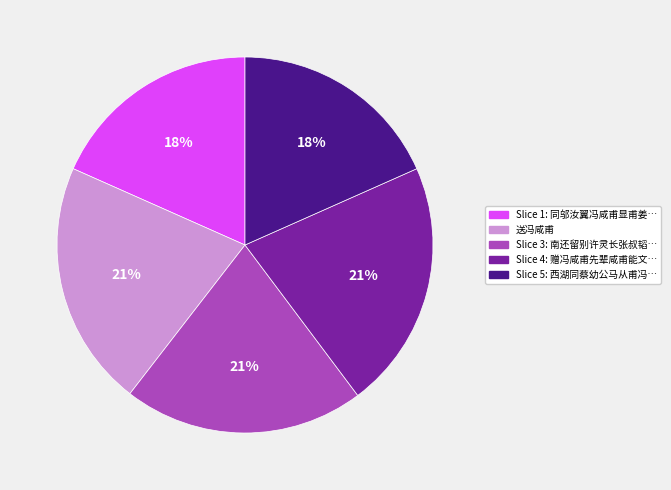

How many slices are in this pie chart?

5